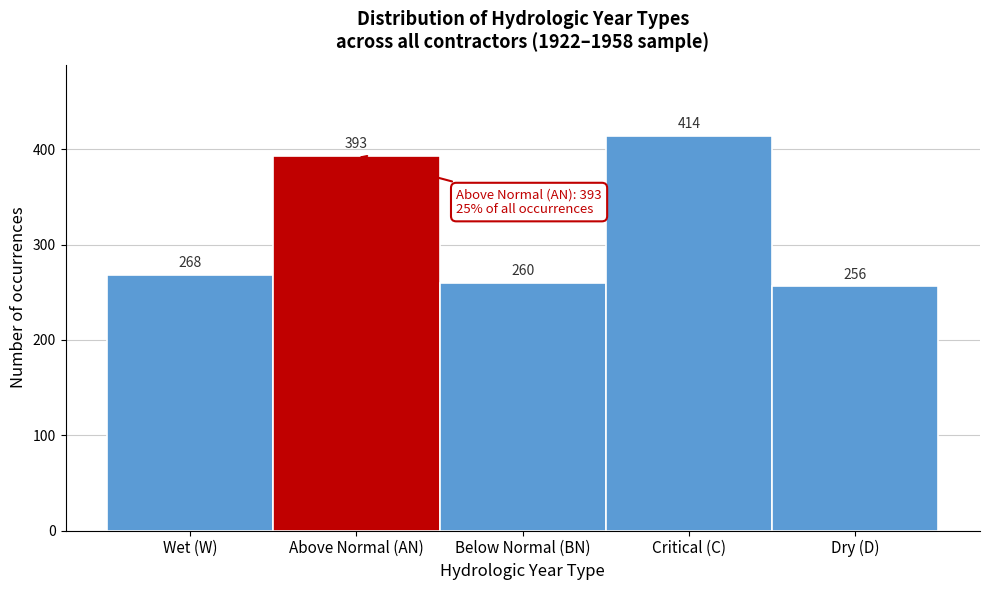

Reading right to left, list all the values displayed in this chart.

Dry (D)=256	Critical (C)=414	Below Normal (BN)=260	Above Normal (AN)=393	Wet (W)=268